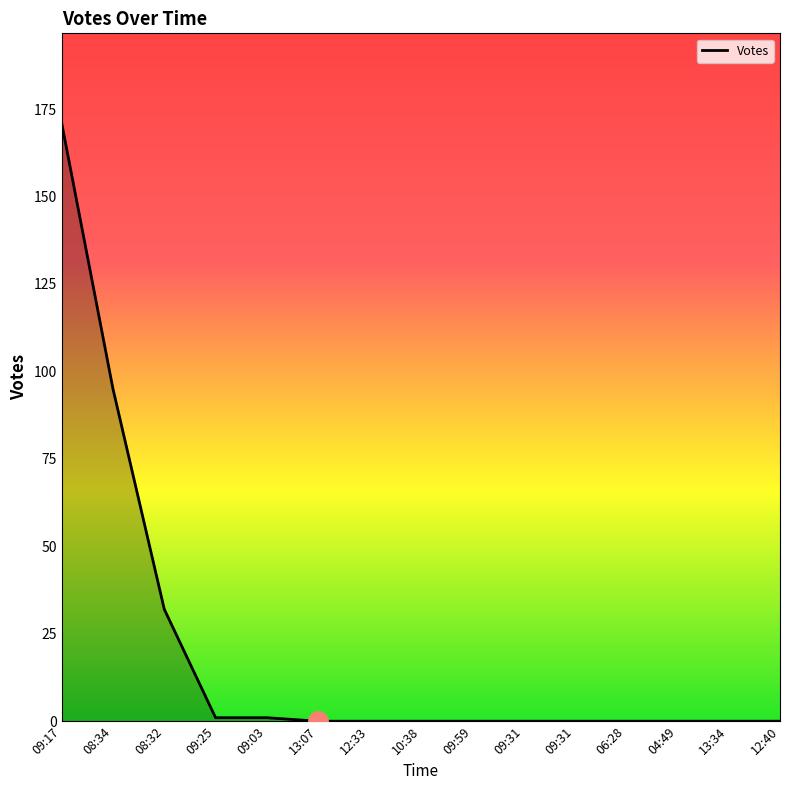

Does the chart have visible grid lines?

No